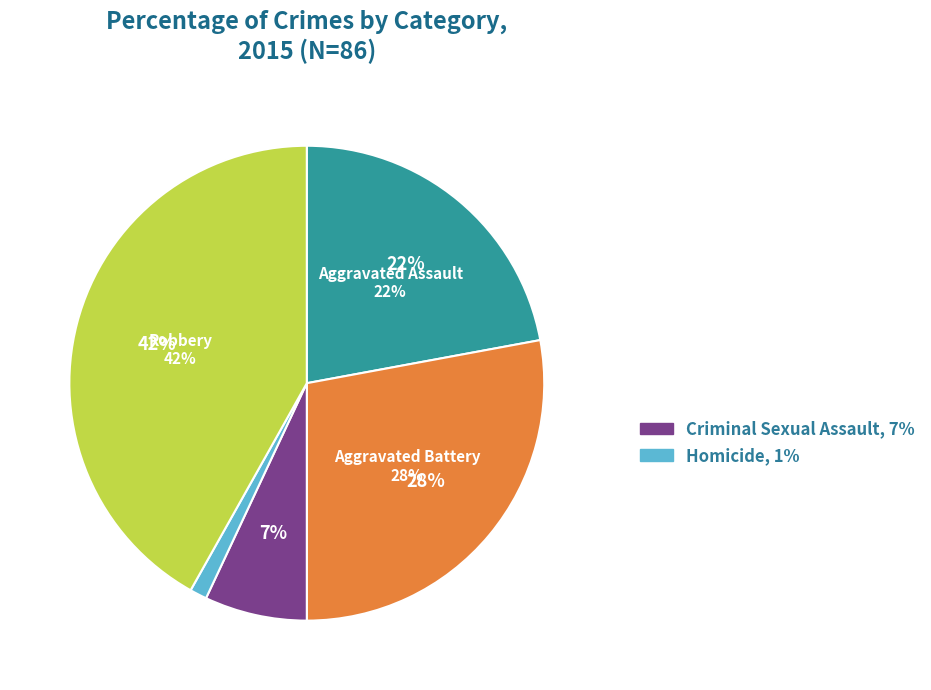

How much of the chart is everything except Robbery?

58.1%